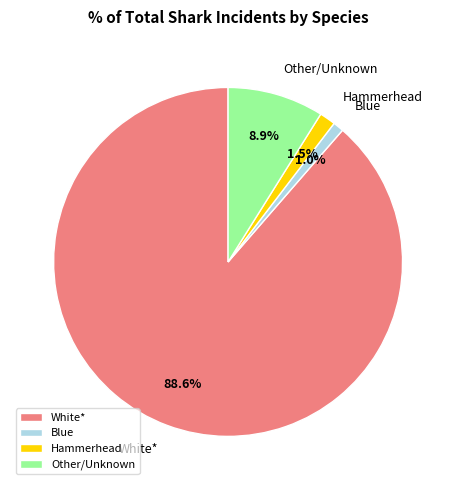

Which category accounts for the majority?

White*